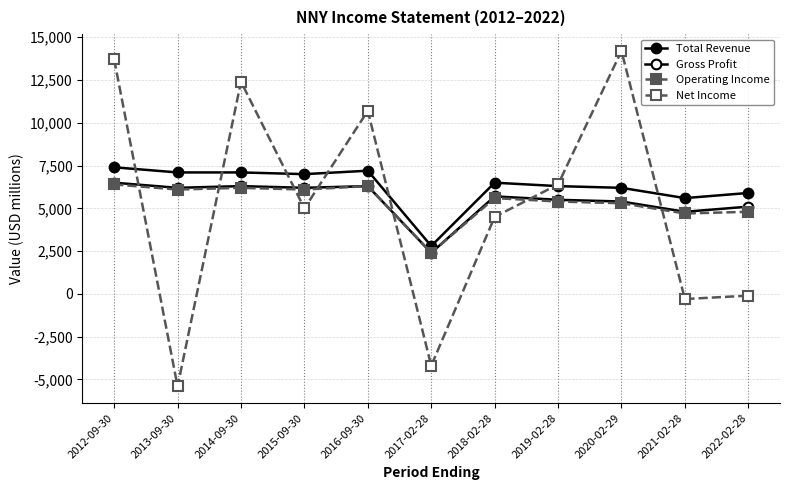

Which label corresponds to the smallest value in the chart?

2013-09-30